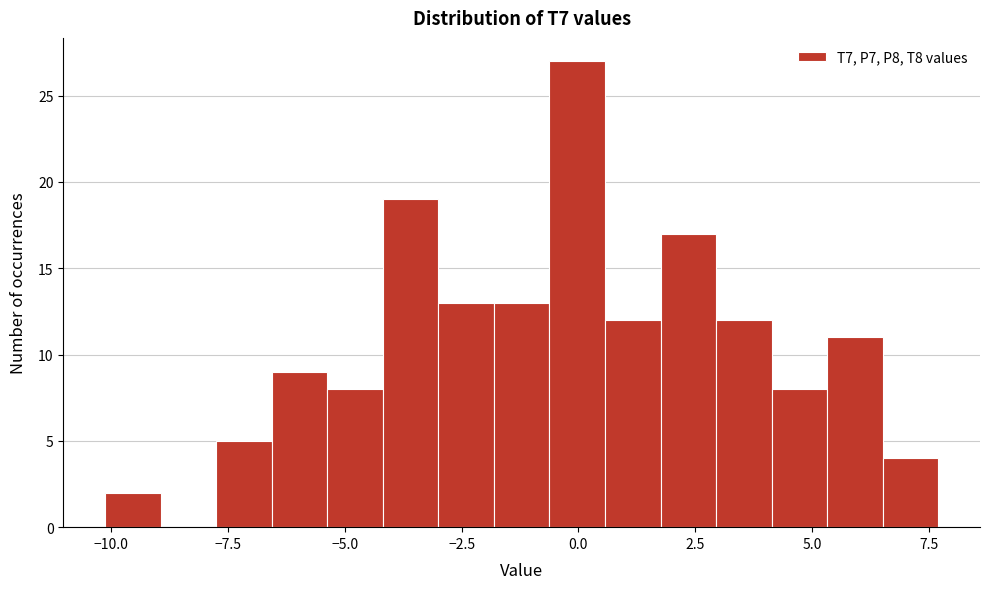

Read against the x-axis, roughly where is the centre of the tallest bar?

0.0